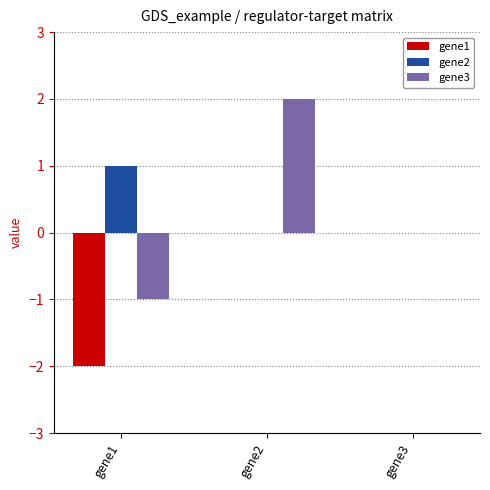

True or false: gene1 has a value of -1 at gene2.

False